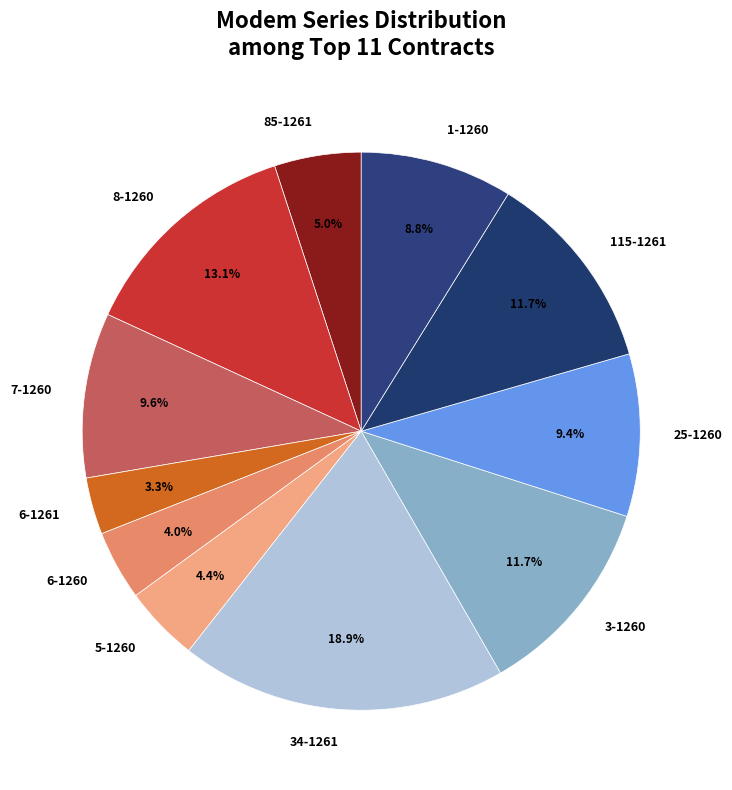

Is there a majority slice in this chart?

No